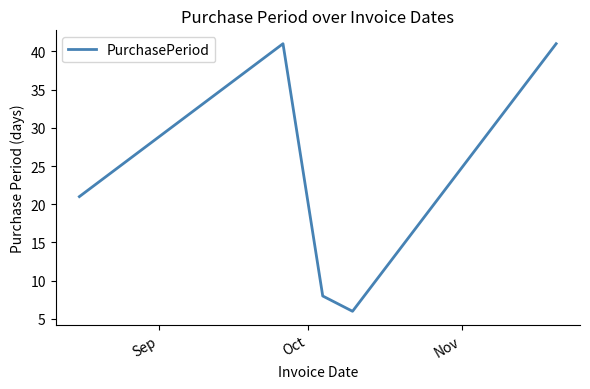

What is the maximum value shown in the chart?

41